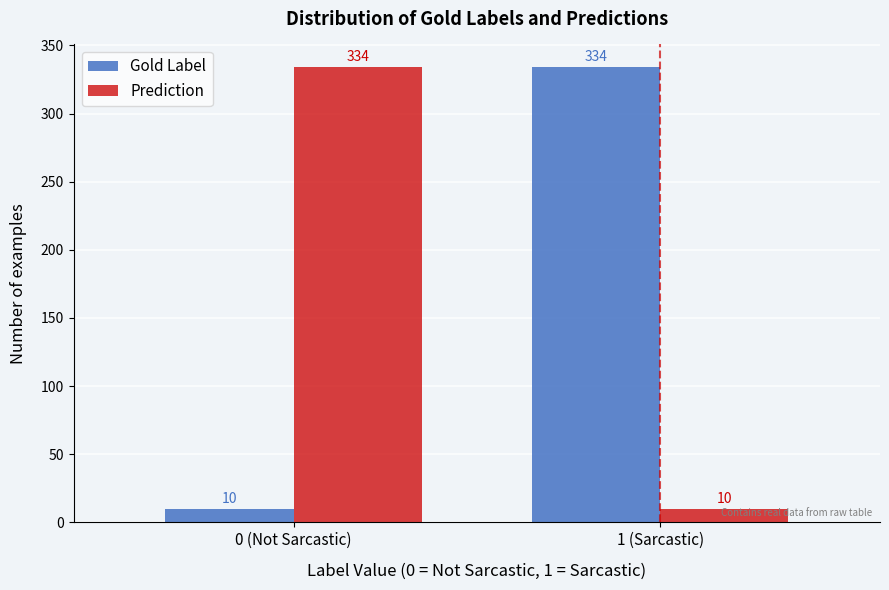

Reading right to left, extract all data points from this chart.

Gold Label: 334	10
Prediction: 10	334